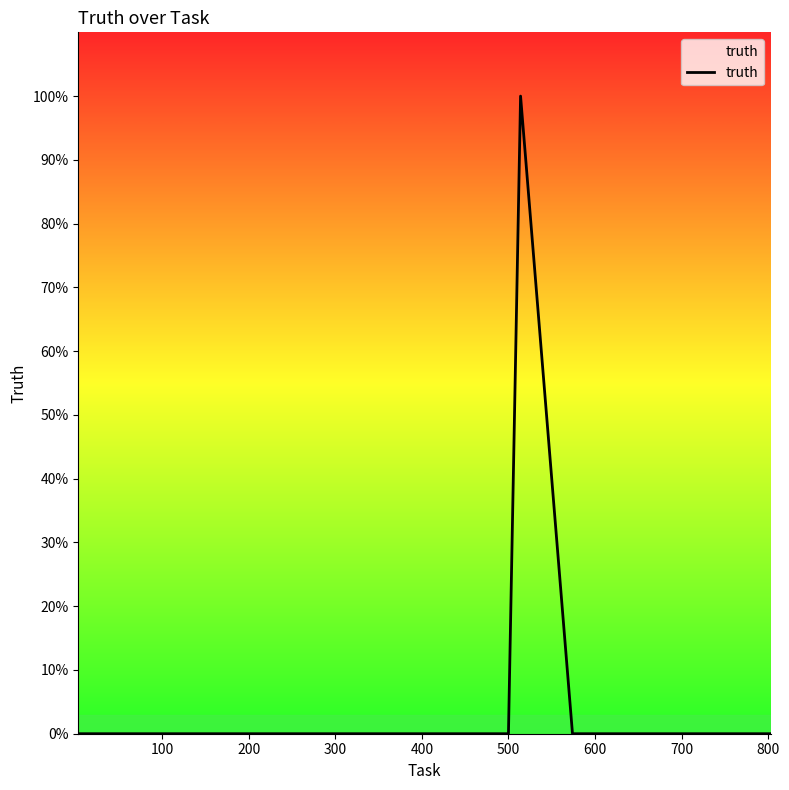

Does the chart have visible grid lines?

No